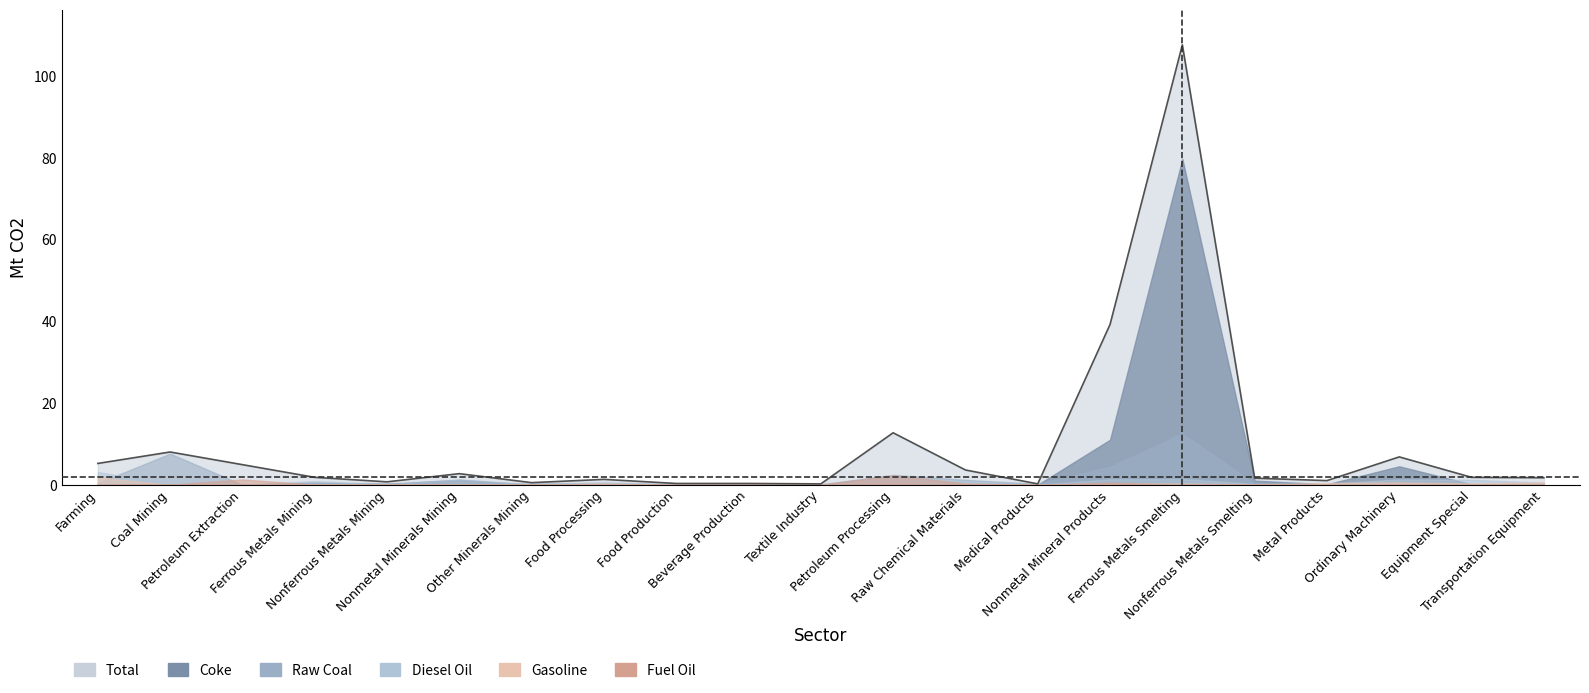

What is the maximum value for Gasoline?

1.8